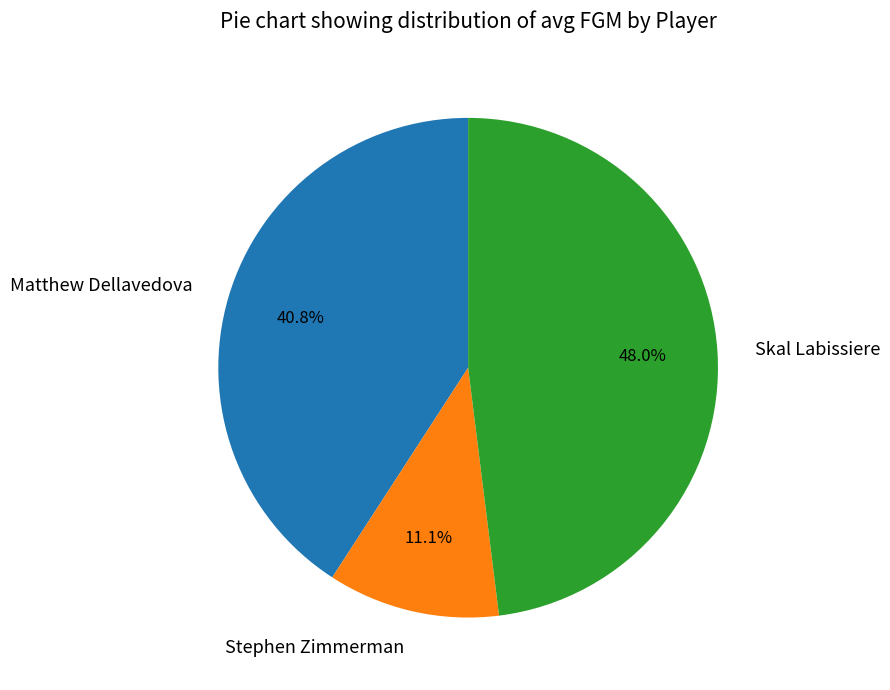

How many slices are in this pie chart?

3